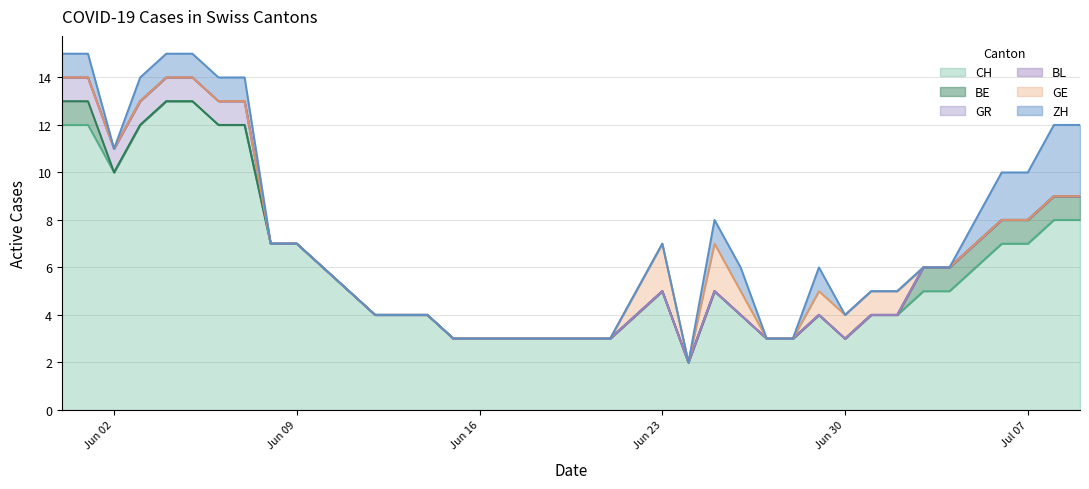

The value of ZH at 2020-06-29 is 1. True or false?

True